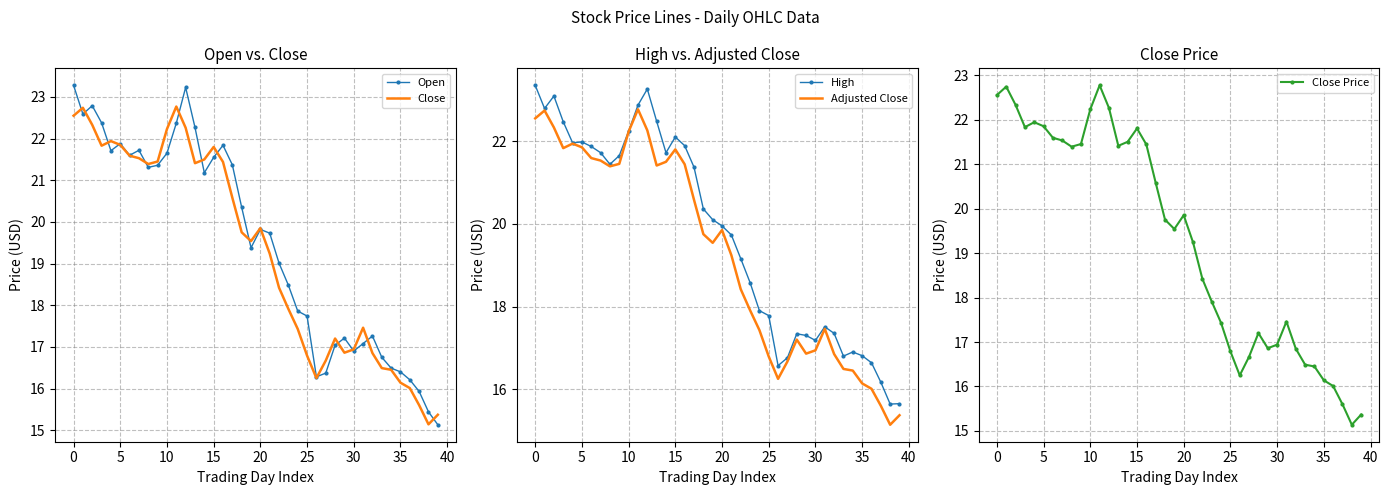

Which has a higher value, 37 or 32?

32